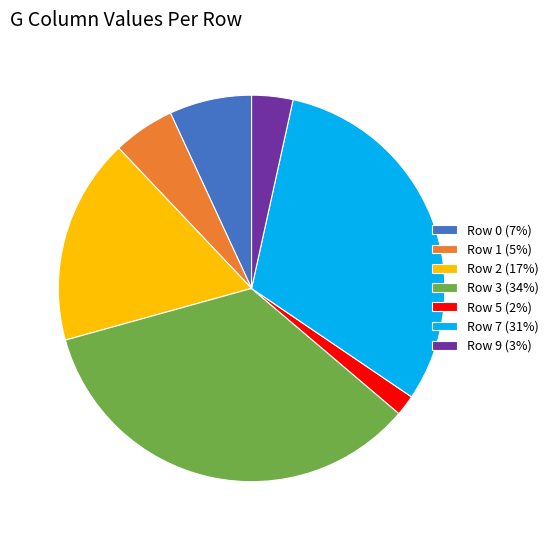

True or false: Row 9 (3%) accounts for 3% of the total.

True